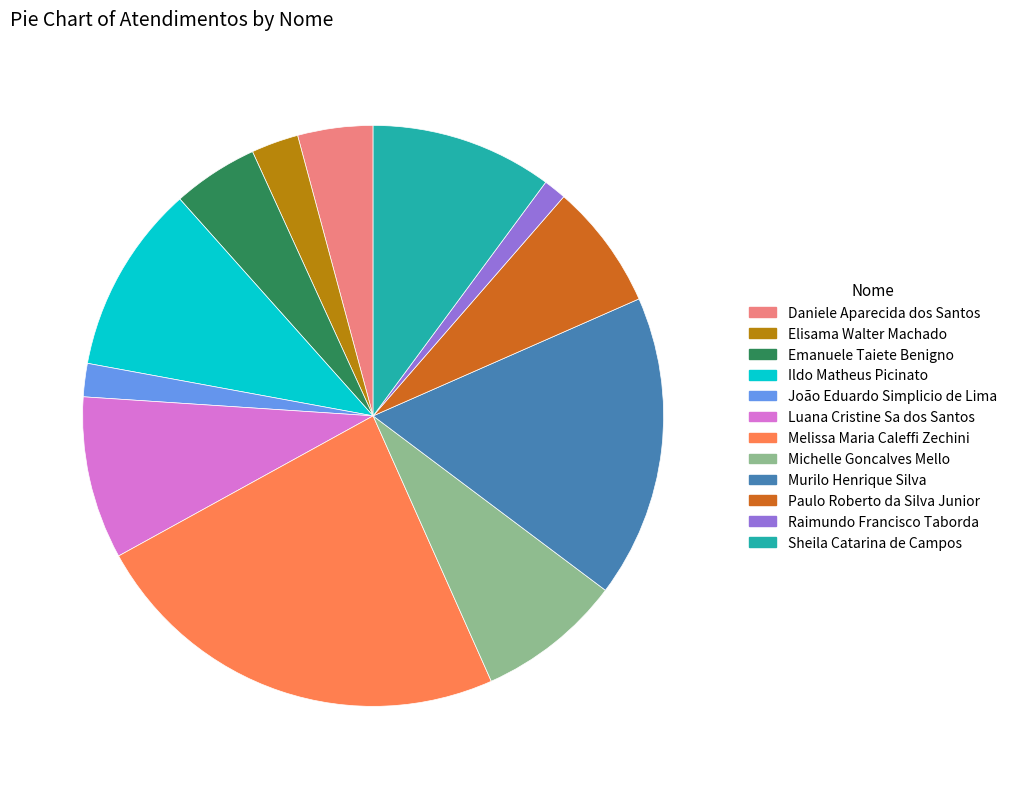

Which has a higher value, Ildo Matheus Picinato or João Eduardo Simplicio de Lima?

Ildo Matheus Picinato